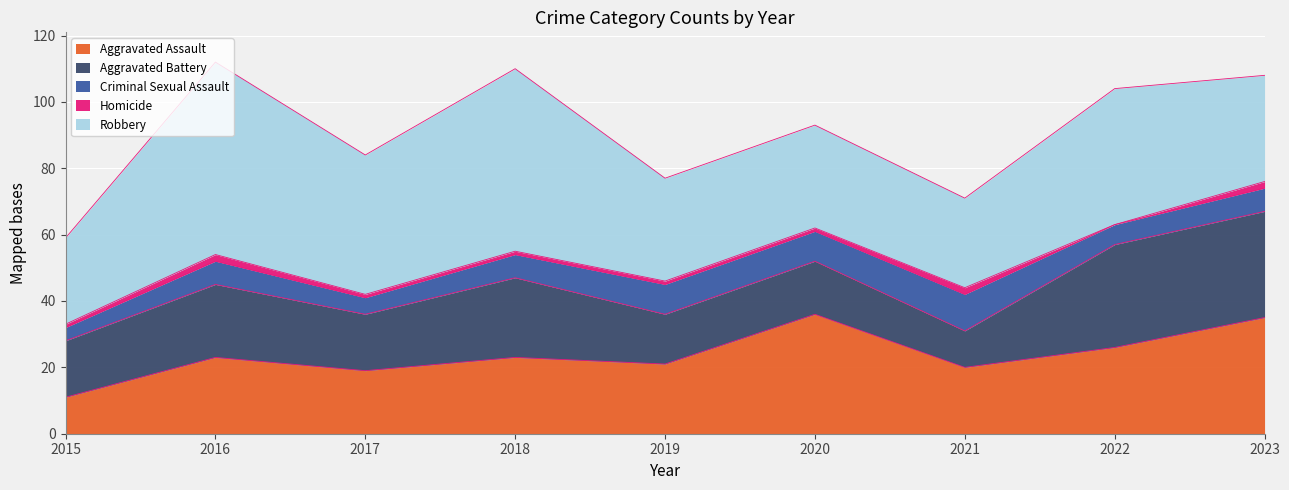

What is the difference between the maximum and second lowest values in the Aggravated Battery series?

17